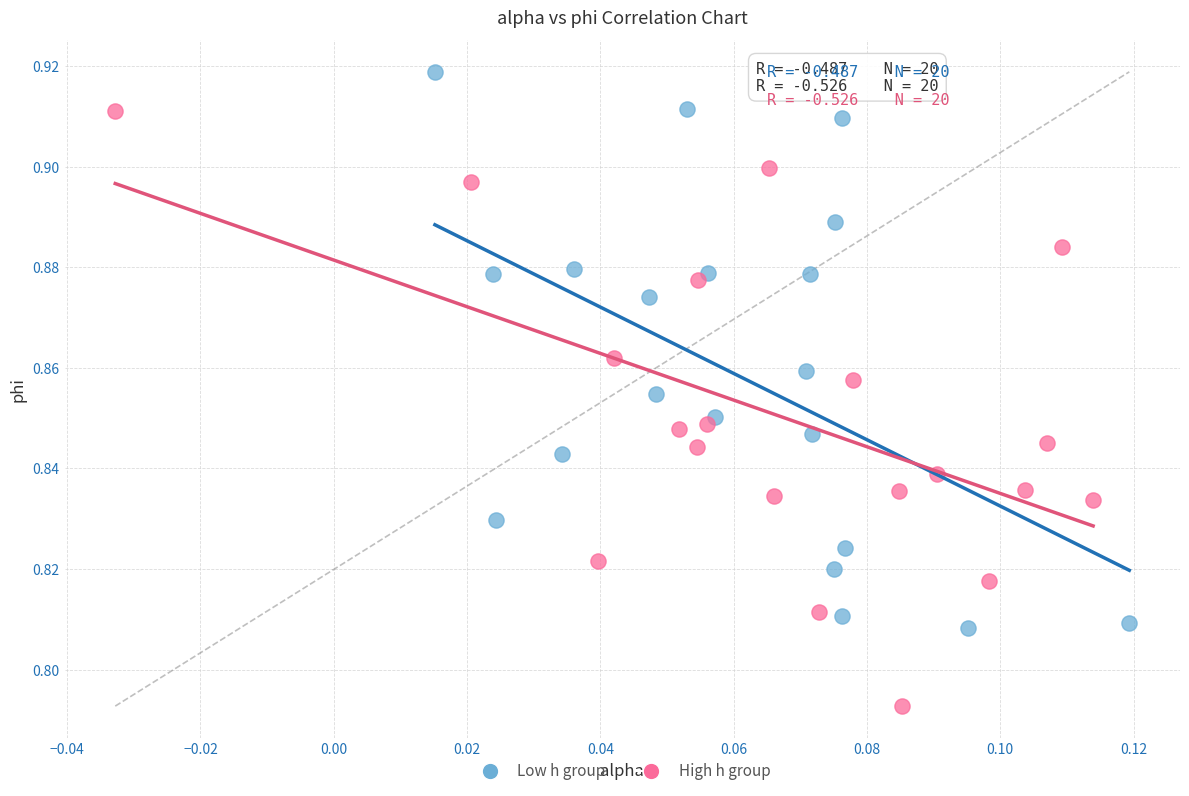

Which series has the widest spread of Y values?

High h group